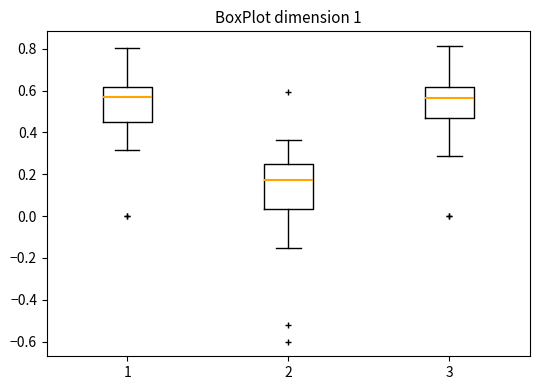

Reading left to right, transcribe this box plot: for each box, give where its median line is, the range the box spans, and where its two whiskers end, as read against the y-axis. The values are not printed on the chart, so give them approximately, as read against the axis.

1: median 0.56, box 0.44 to 0.62, whiskers 0.32 to 0.80
2: median 0.16, box 0.04 to 0.26, whiskers -0.16 to 0.36
3: median 0.56, box 0.46 to 0.62, whiskers 0.28 to 0.82